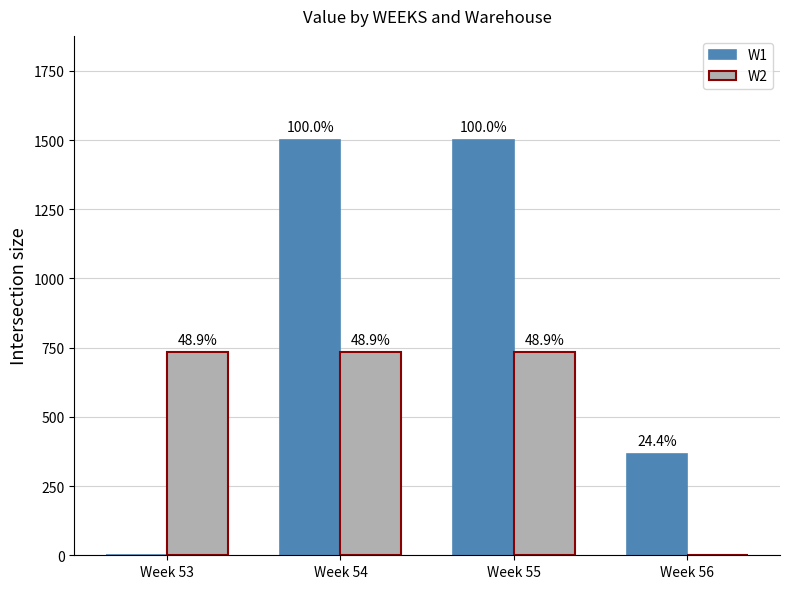

Rank the series at Week 54 from lowest to highest value.

W2, W1